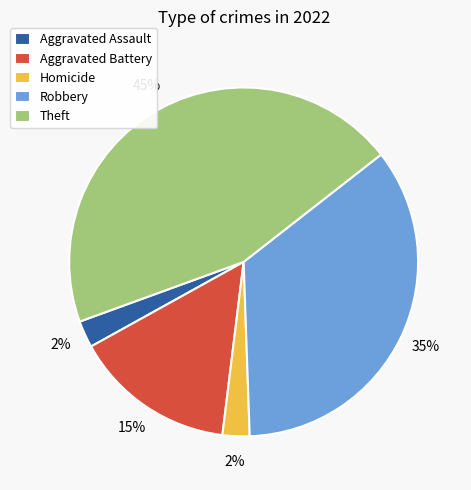

What is the largest slice in the pie chart?

Theft